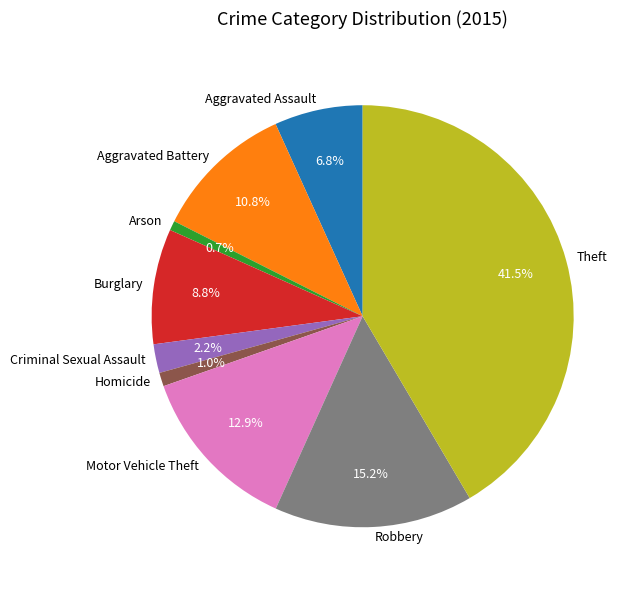

What is the total percentage of Criminal Sexual Assault and Burglary?

11.0%